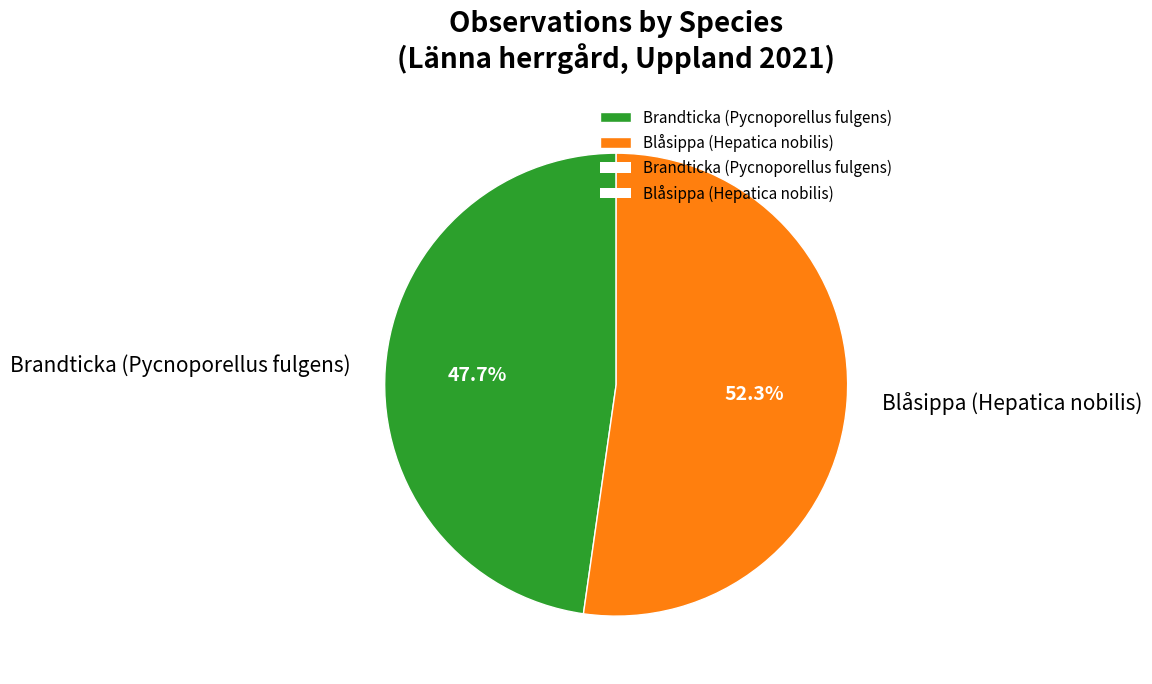

Between Blåsippa (Hepatica nobilis) and Brandticka (Pycnoporellus fulgens), which is larger?

Blåsippa (Hepatica nobilis)